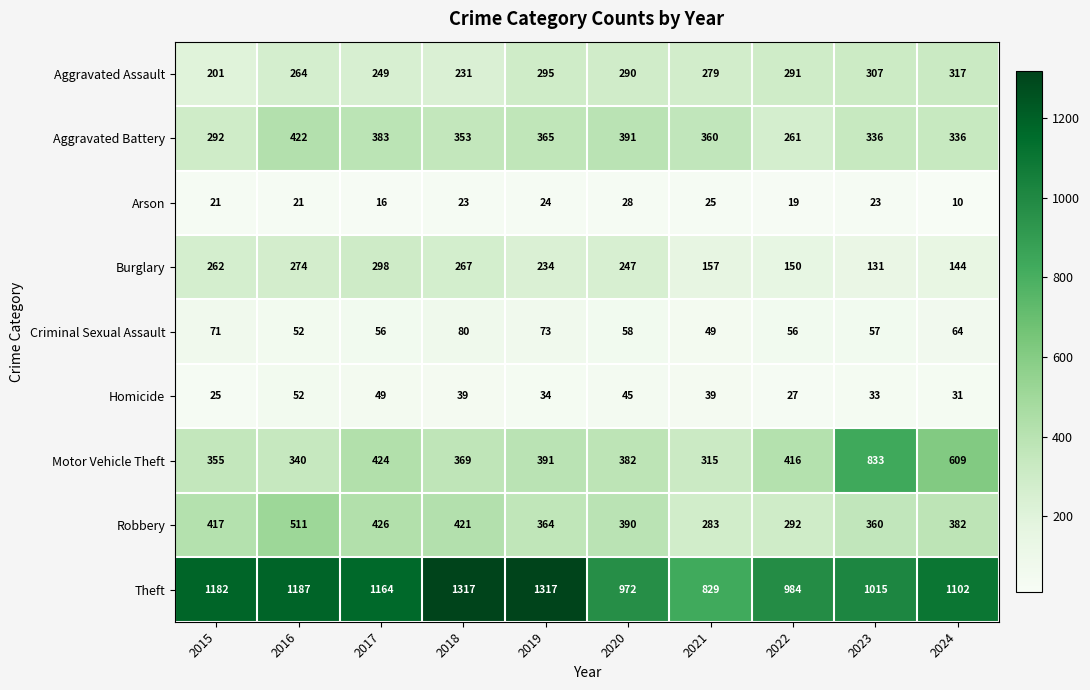

At how many categories does at least one series exceed 114?

10